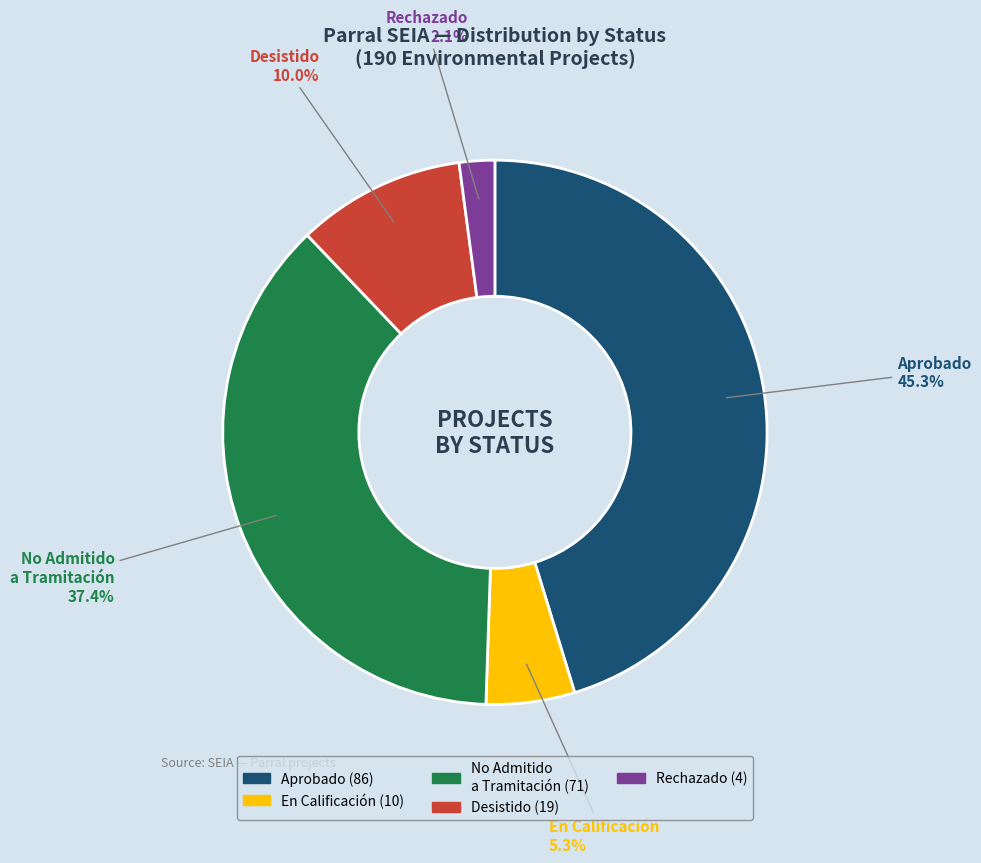

Which category has the smallest portion of the pie?

Rechazado